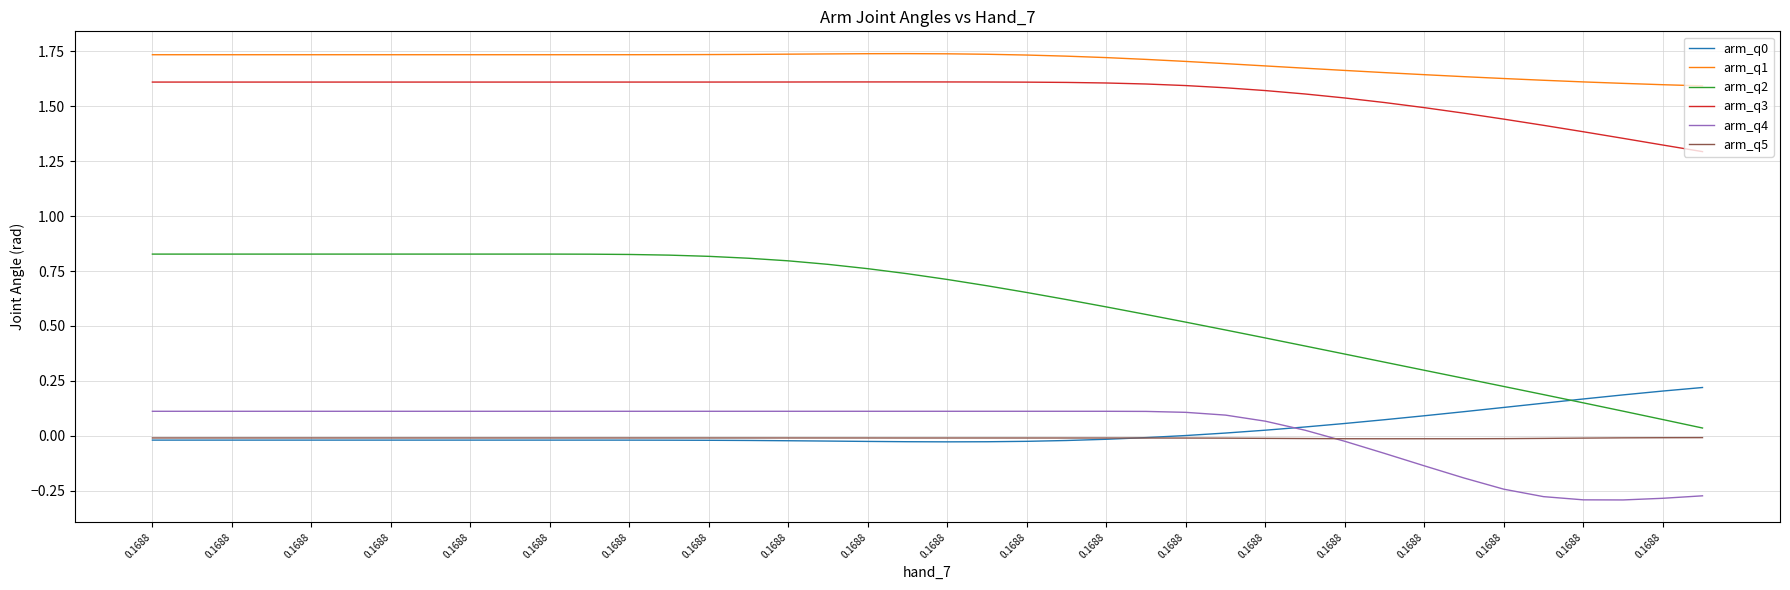

True or false: arm_q1 and arm_q5 intersect in this chart.

False